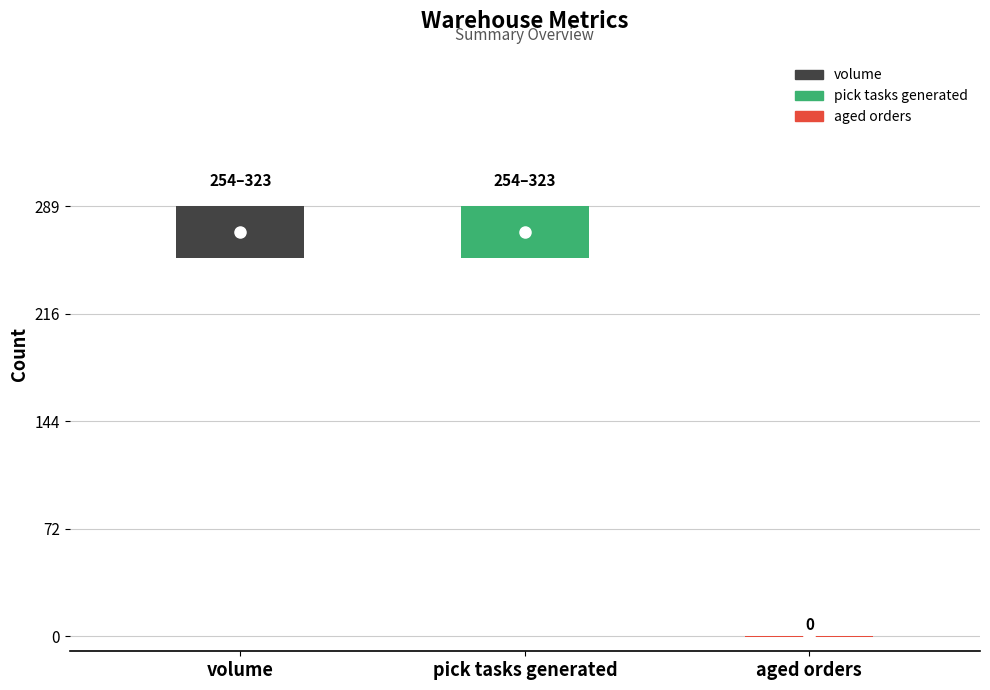

How many categories are shown in the chart?

3